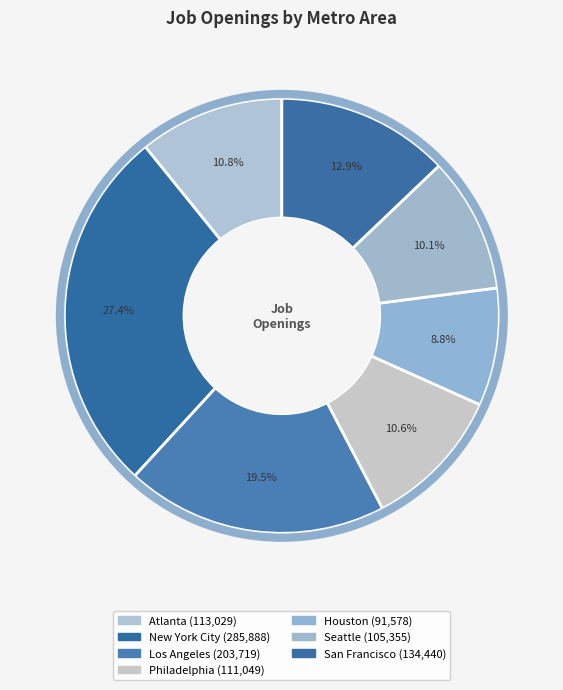

What percentage do San Francisco and Houston together represent?

21.6%